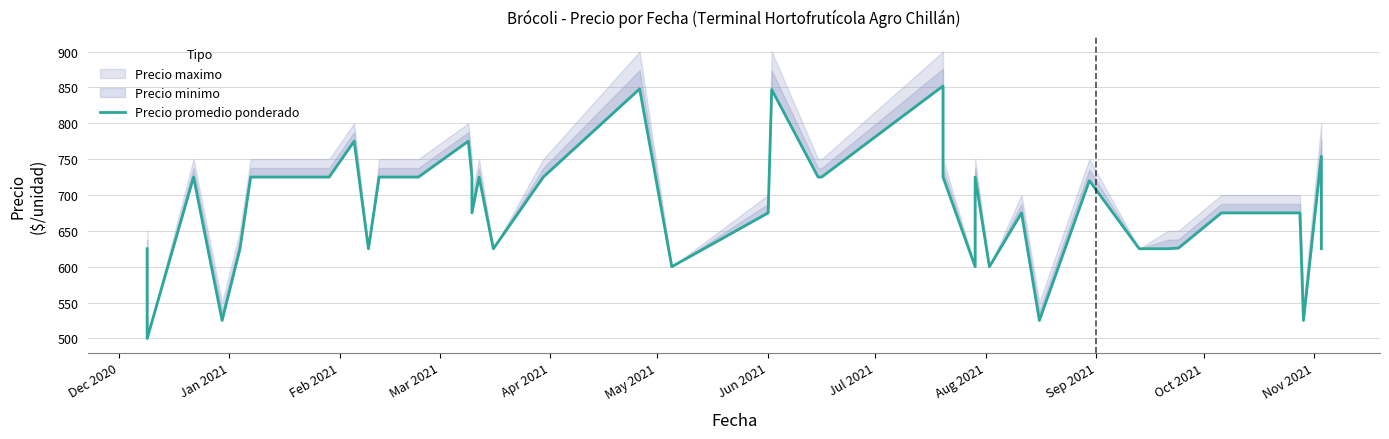

What is the sum of all values?

27197